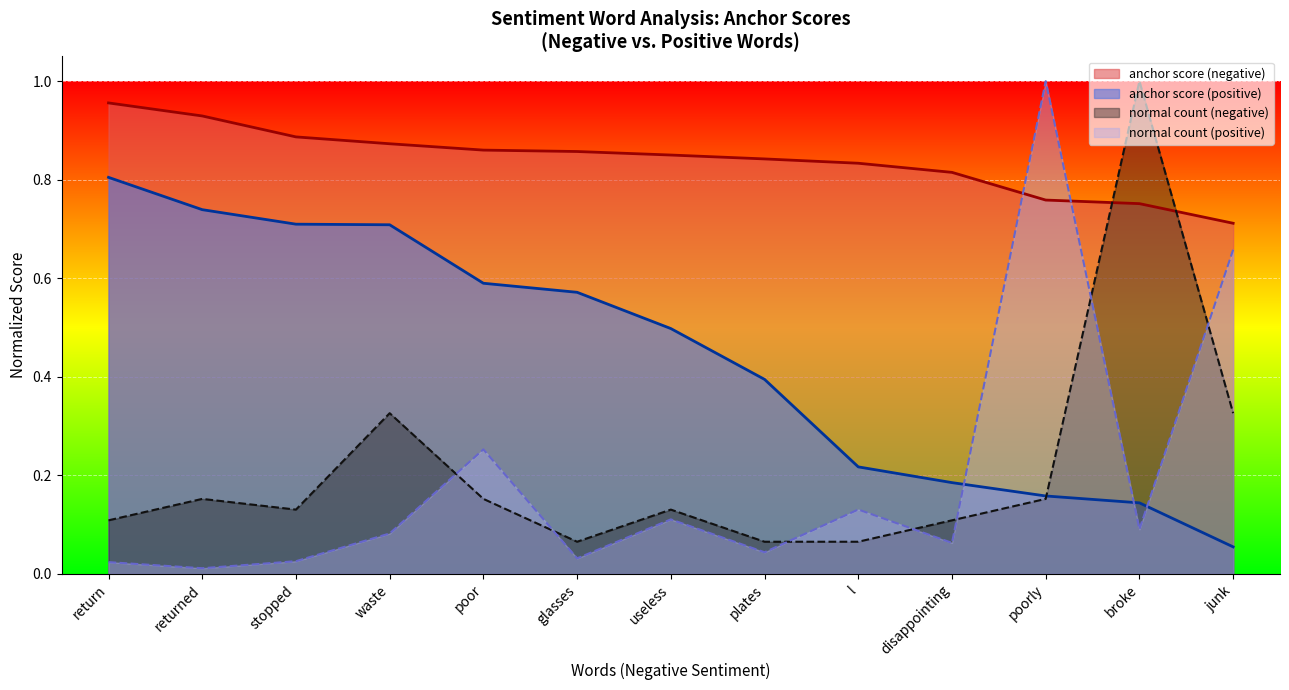

Which series has the largest total across all categories?

anchor score (negative)